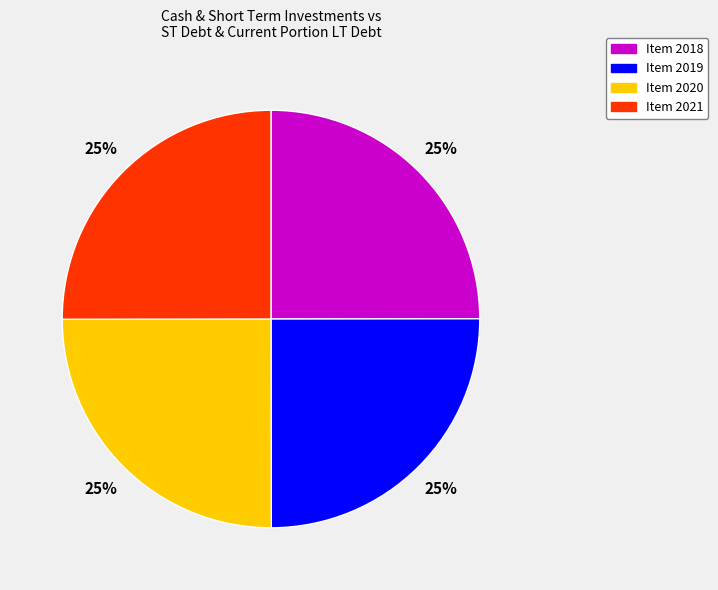

Does any single category account for the majority?

No